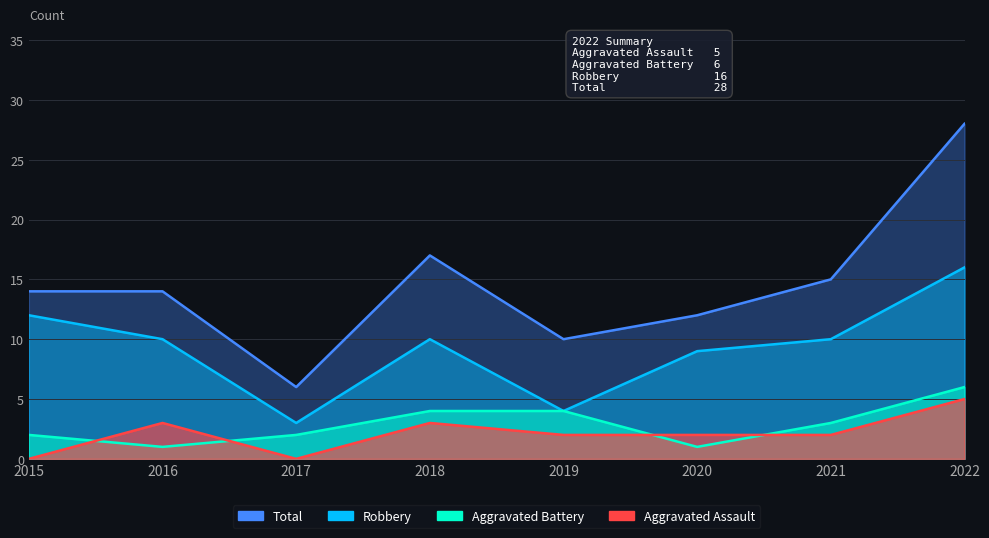

Where is the first local minimum for Total?

2017